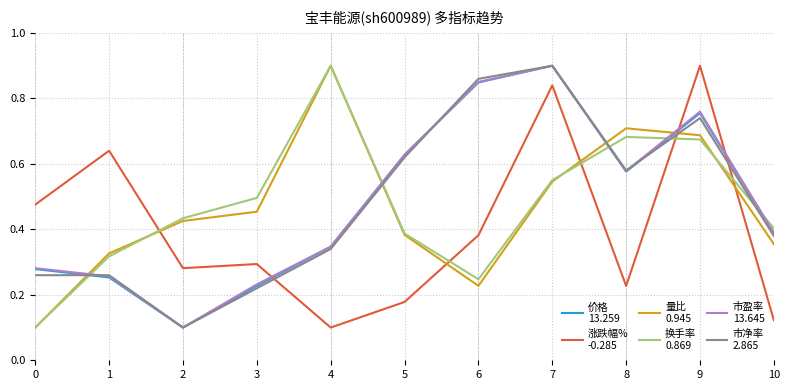

What is the total value across all series at 7?

4.6